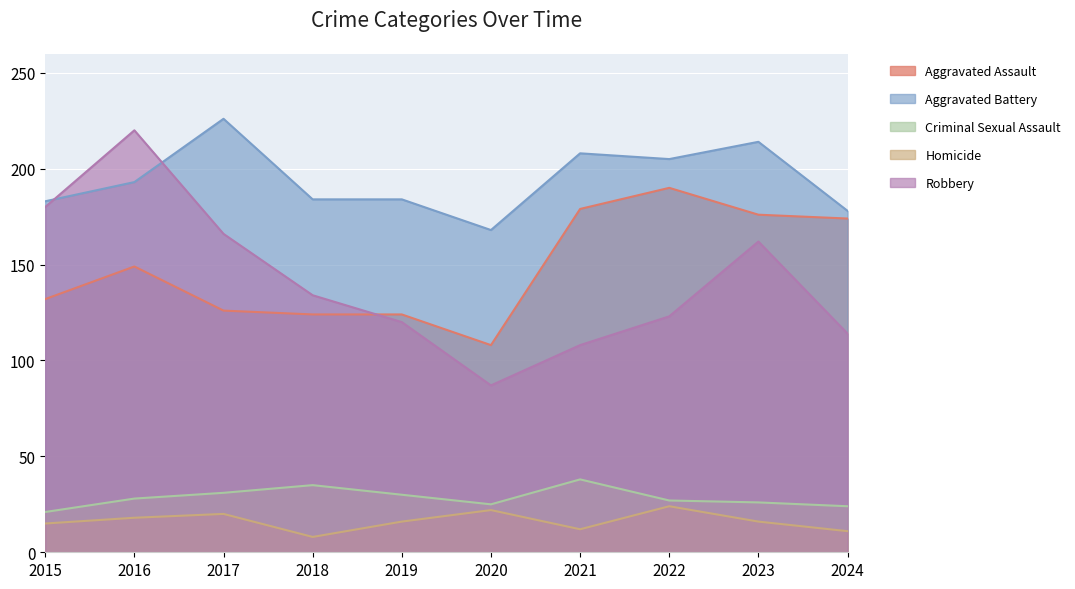

Rank the series at 2018 from lowest to highest value.

Homicide, Criminal Sexual Assault, Aggravated Assault, Robbery, Aggravated Battery